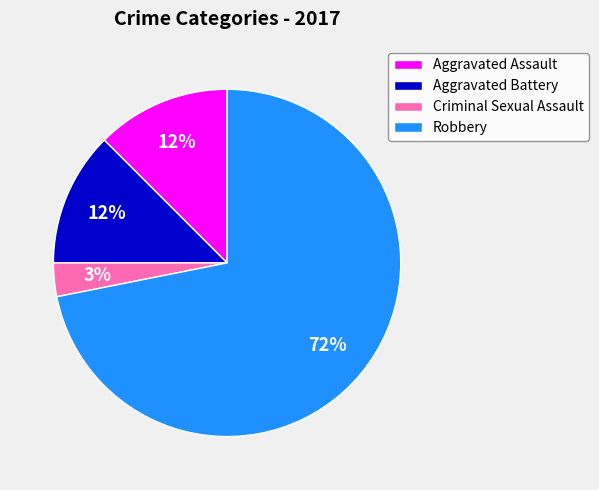

Which category accounts for the majority?

Robbery